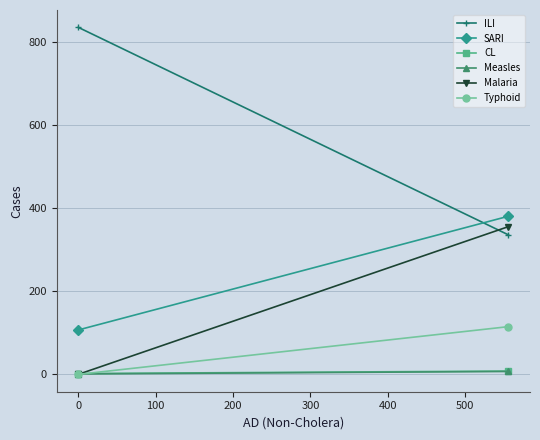

Reading left to right, what are all the values shown in this chart?

ILI: 836	336
SARI: 107	381
CL: 2	8
Measles: 1	7
Malaria: 0	356
Typhoid: 0	115